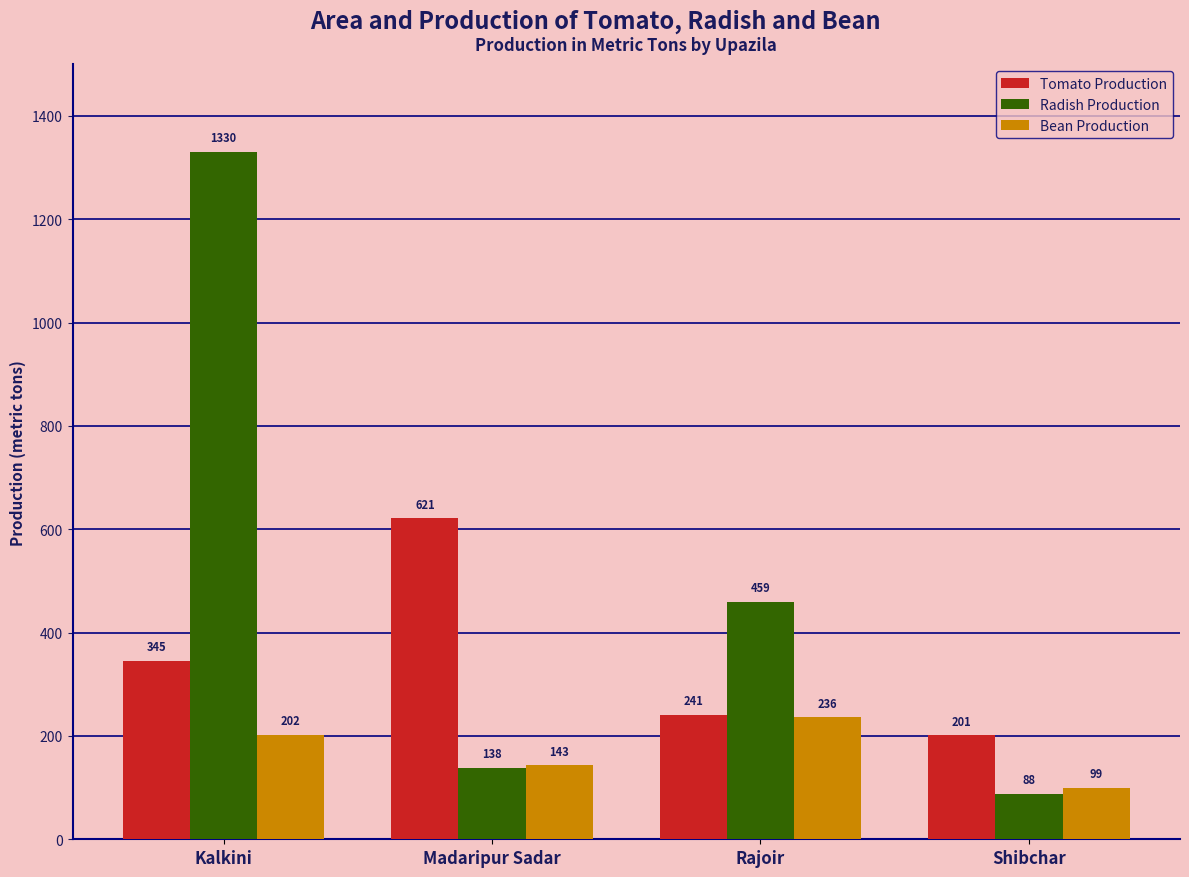

What is the minimum value for Radish Production?

88